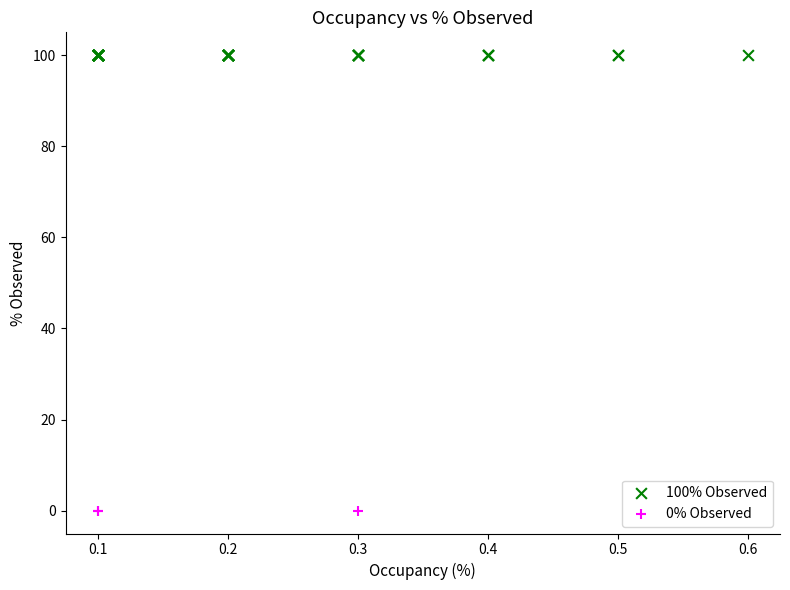

Which series contains the highest Y value?

100% Observed